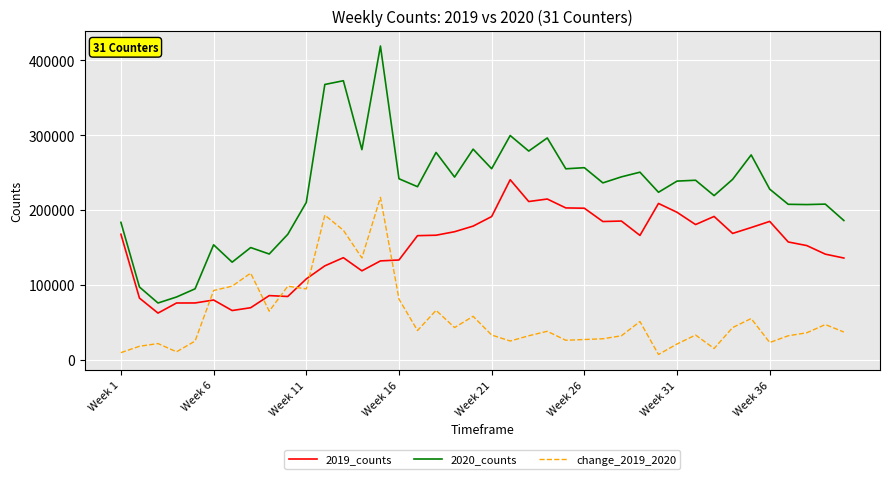

What is the difference between the maximum and second lowest values in the change_2019_2020 series?

207537.3